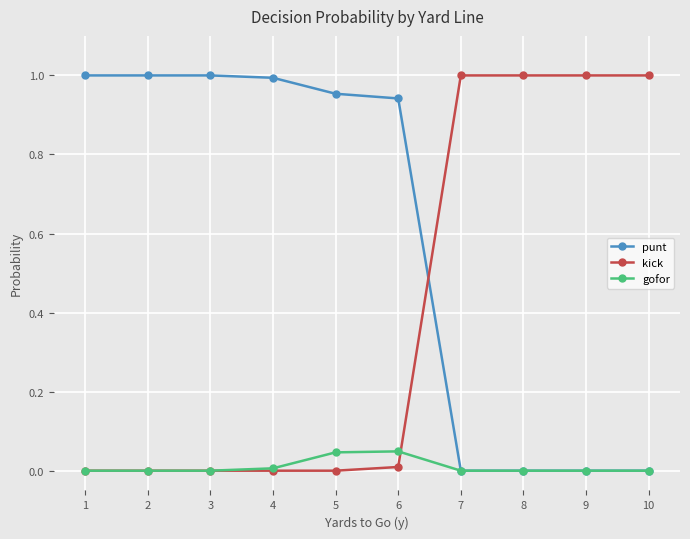

The value of gofor at 7 is 0.0. True or false?

True